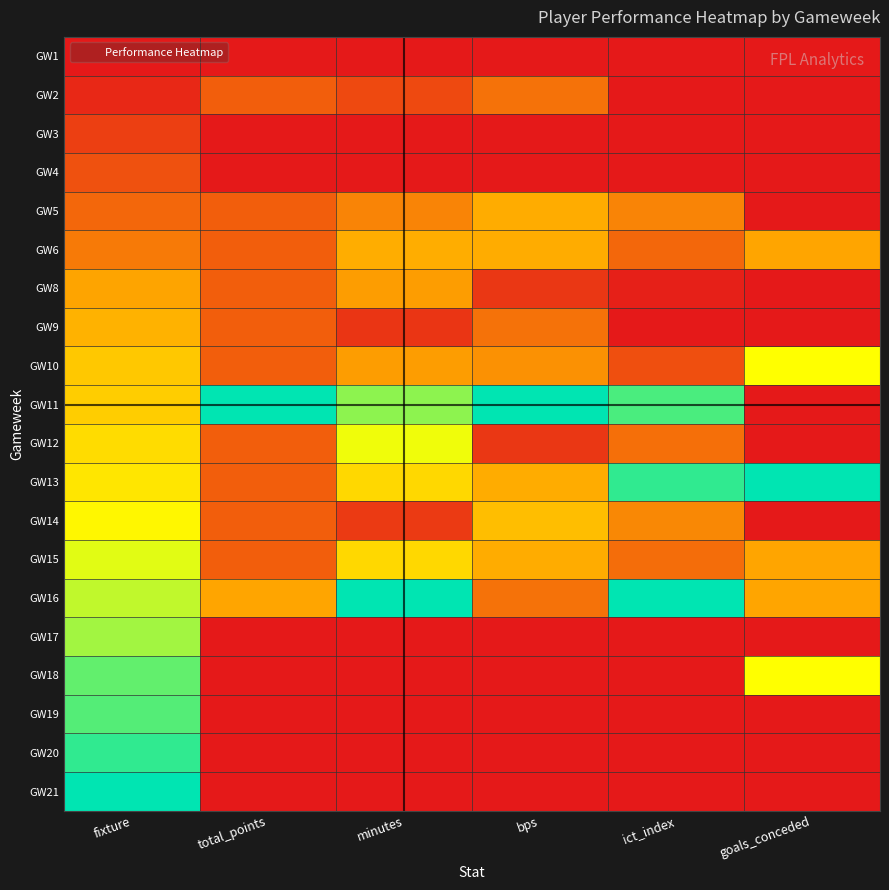

Reading left to right, list all the values displayed in this chart.

GW1: fixture=0.0	total_points=0.0	minutes=0.0	bps=0.0	ict_index=0.0	goals_conceded=0.0
GW2: fixture=0.0	total_points=0.2	minutes=0.1	bps=0.2	ict_index=0.0	goals_conceded=0.0
GW3: fixture=0.1	total_points=0.0	minutes=0.0	bps=0.0	ict_index=0.0	goals_conceded=0.0
GW4: fixture=0.1	total_points=0.0	minutes=0.0	bps=0.0	ict_index=0.0	goals_conceded=0.0
GW5: fixture=0.2	total_points=0.2	minutes=0.3	bps=0.4	ict_index=0.3	goals_conceded=0.0
GW6: fixture=0.2	total_points=0.2	minutes=0.4	bps=0.4	ict_index=0.2	goals_conceded=0.3
GW8: fixture=0.3	total_points=0.2	minutes=0.3	bps=0.1	ict_index=0.0	goals_conceded=0.0
GW9: fixture=0.4	total_points=0.2	minutes=0.1	bps=0.2	ict_index=0.0	goals_conceded=0.0
GW10: fixture=0.5	total_points=0.2	minutes=0.3	bps=0.3	ict_index=0.1	goals_conceded=0.7
GW11: fixture=0.5	total_points=1.0	minutes=0.8	bps=1.0	ict_index=0.9	goals_conceded=0.0
GW12: fixture=0.5	total_points=0.2	minutes=0.7	bps=0.1	ict_index=0.2	goals_conceded=0.0
GW13: fixture=0.6	total_points=0.2	minutes=0.5	bps=0.4	ict_index=0.9	goals_conceded=1.0
GW14: fixture=0.6	total_points=0.2	minutes=0.1	bps=0.4	ict_index=0.3	goals_conceded=0.0
GW15: fixture=0.7	total_points=0.2	minutes=0.5	bps=0.4	ict_index=0.2	goals_conceded=0.3
GW16: fixture=0.7	total_points=0.3	minutes=1.0	bps=0.2	ict_index=1.0	goals_conceded=0.3
GW17: fixture=0.8	total_points=0.0	minutes=0.0	bps=0.0	ict_index=0.0	goals_conceded=0.0
GW18: fixture=0.9	total_points=0.0	minutes=0.0	bps=0.0	ict_index=0.0	goals_conceded=0.7
GW19: fixture=0.9	total_points=0.0	minutes=0.0	bps=0.0	ict_index=0.0	goals_conceded=0.0
GW20: fixture=0.9	total_points=0.0	minutes=0.0	bps=0.0	ict_index=0.0	goals_conceded=0.0
GW21: fixture=1.0	total_points=0.0	minutes=0.0	bps=0.0	ict_index=0.0	goals_conceded=0.0